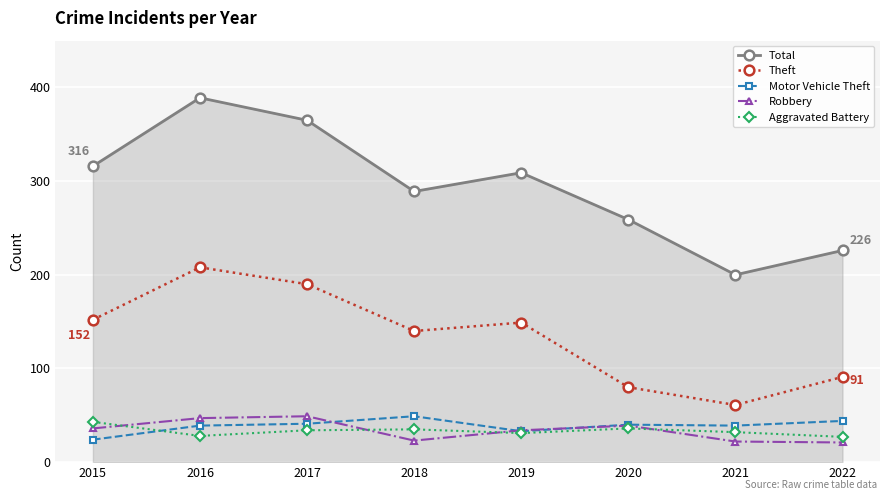

Between 2016 and 2020, which series saw the biggest shift?

Total